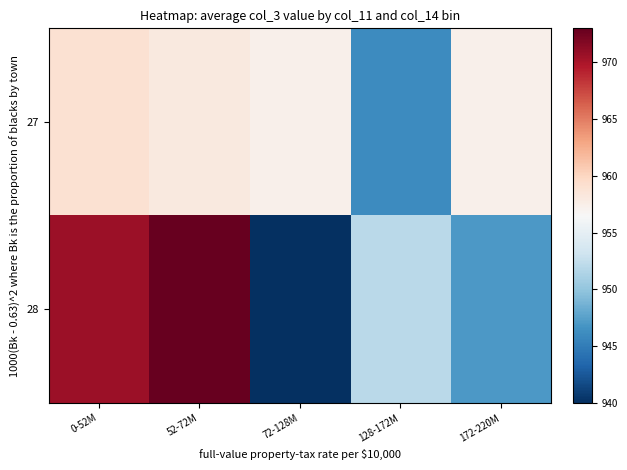

How many categories are shown in the chart?

5